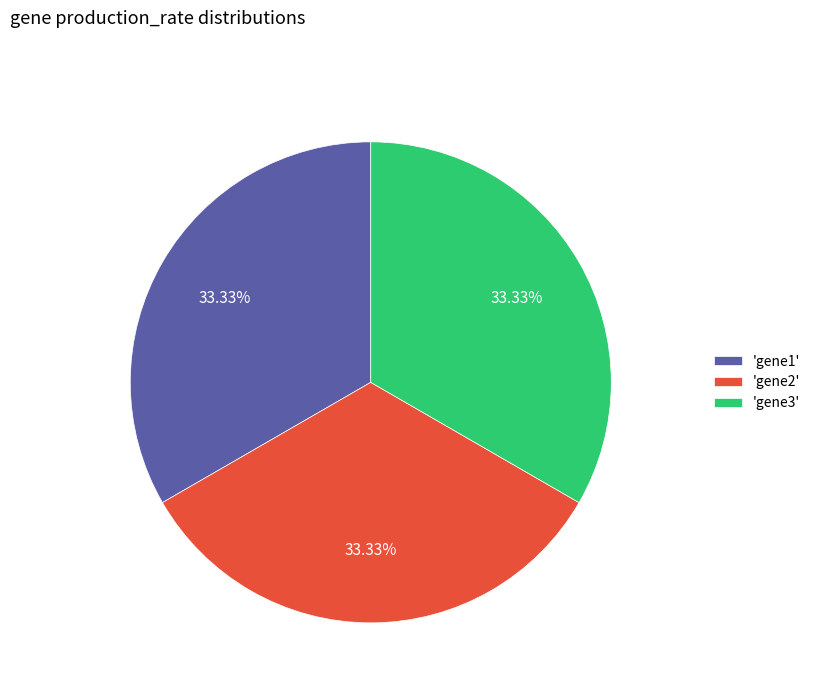

Combined, do 'gene2' and 'gene1' account for over 50%?

Yes